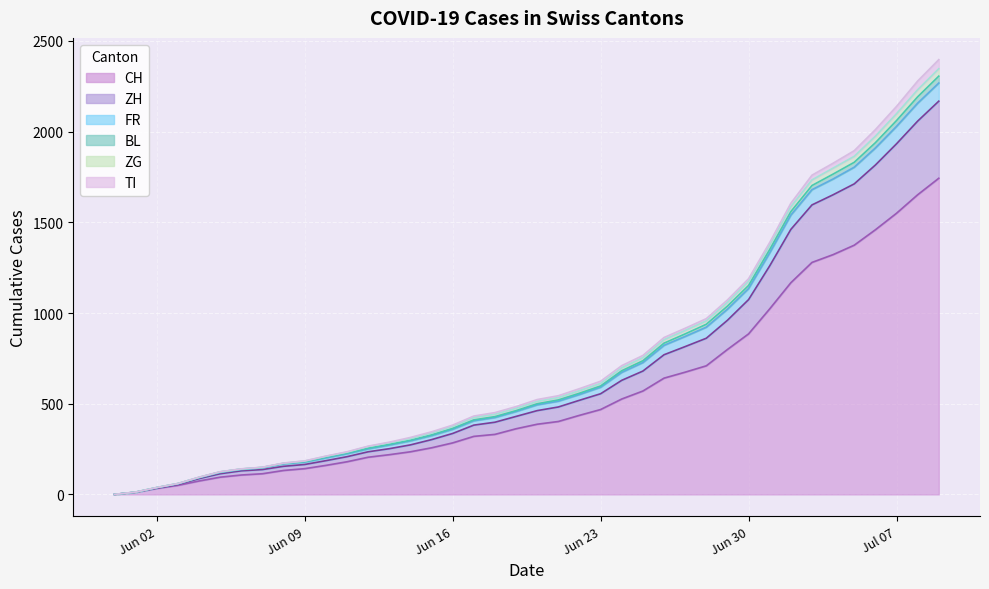

What is the maximum value for CH?

1743